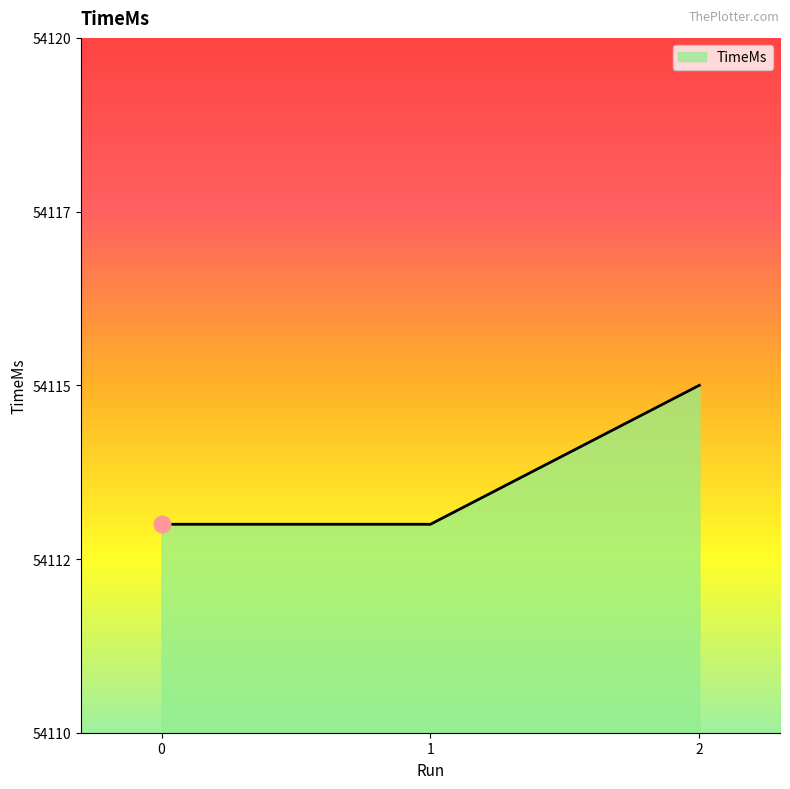

At which category does the chart reach its peak across all series?

2